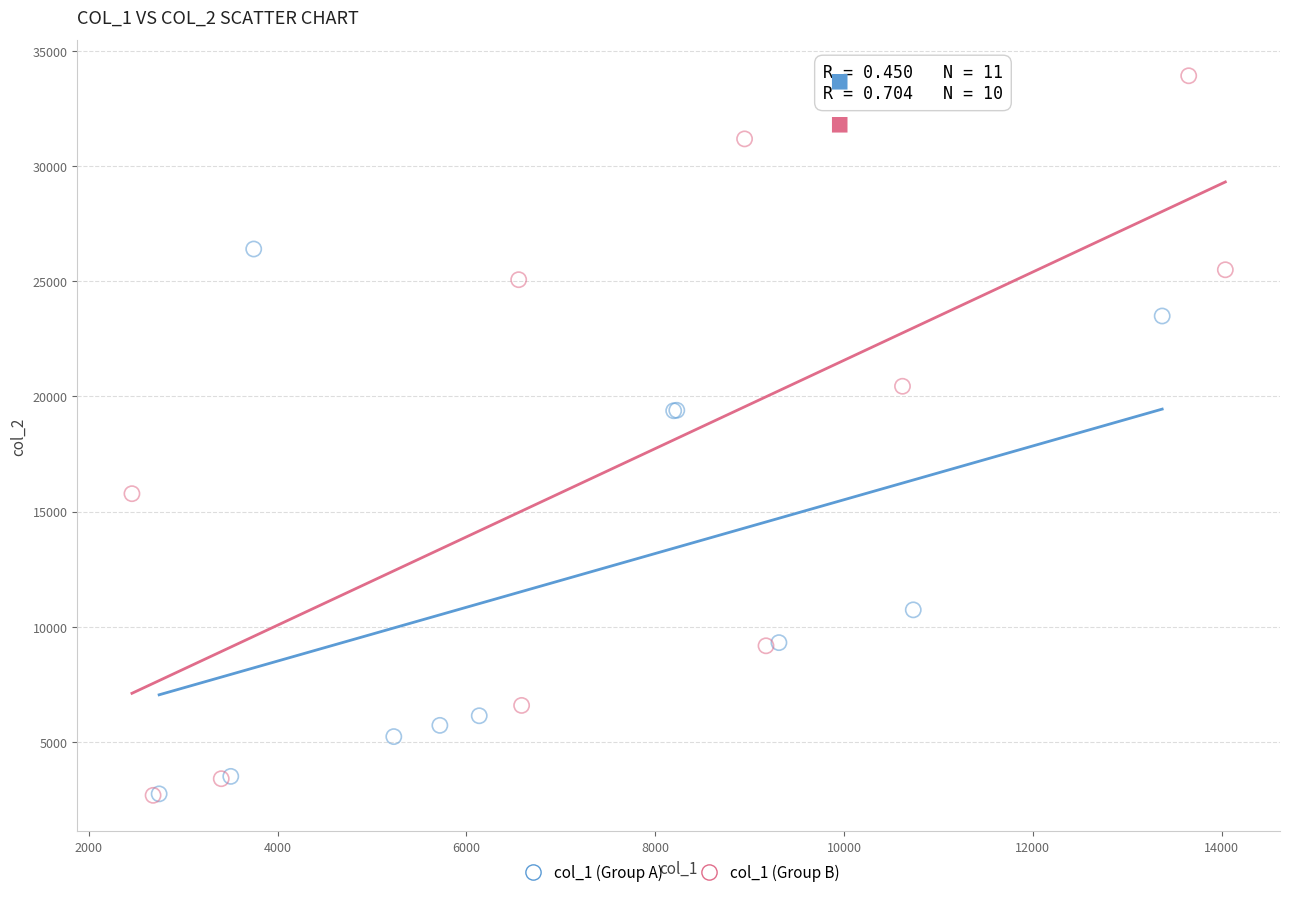

Which series contains the highest Y value?

col_1 (Group B)